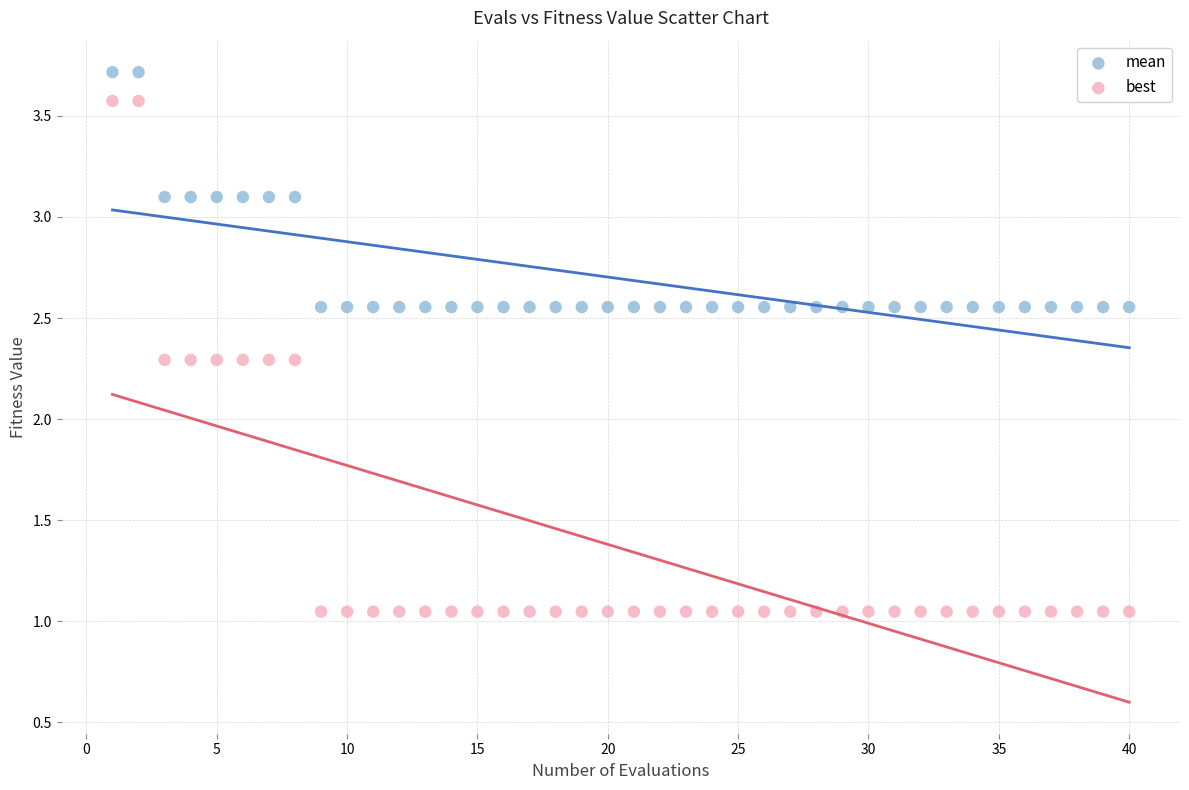

What are all the series names shown in the legend?

mean, best